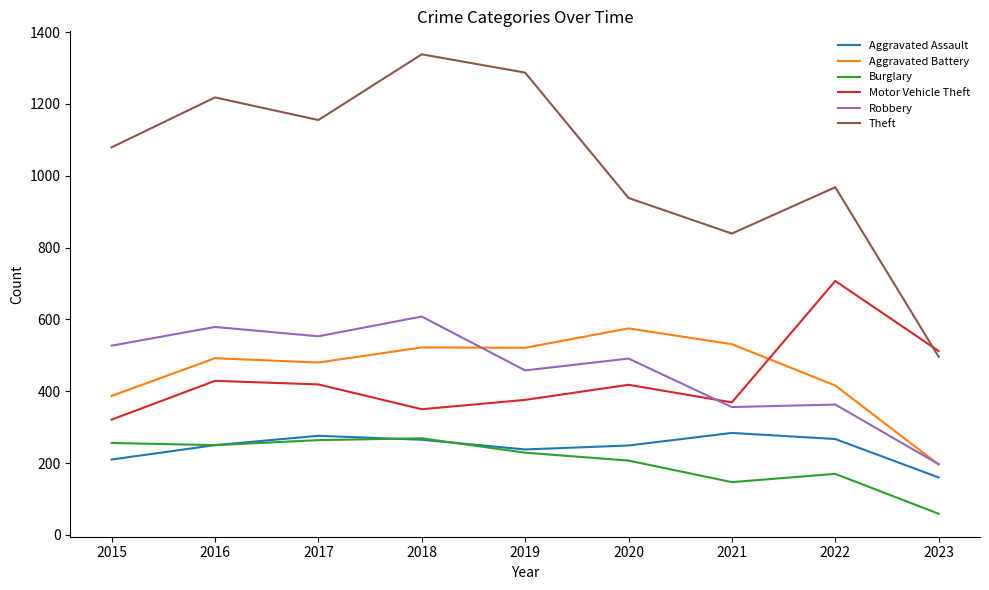

Is the value of Aggravated Battery at 2020 greater than the value of Aggravated Assault at 2022?

Yes